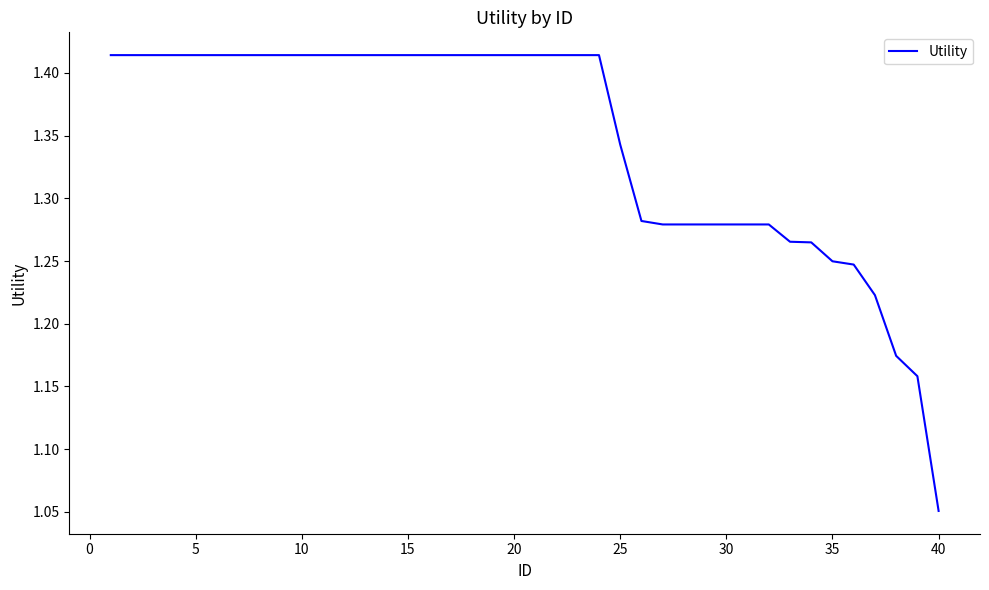

What is the difference between the maximum and minimum values?

0.4